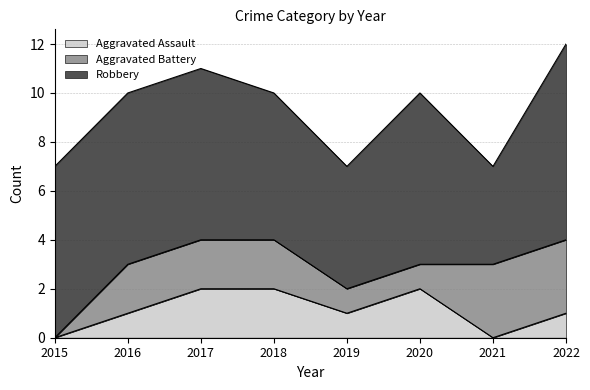

Which category has the lowest value across all series?

2015